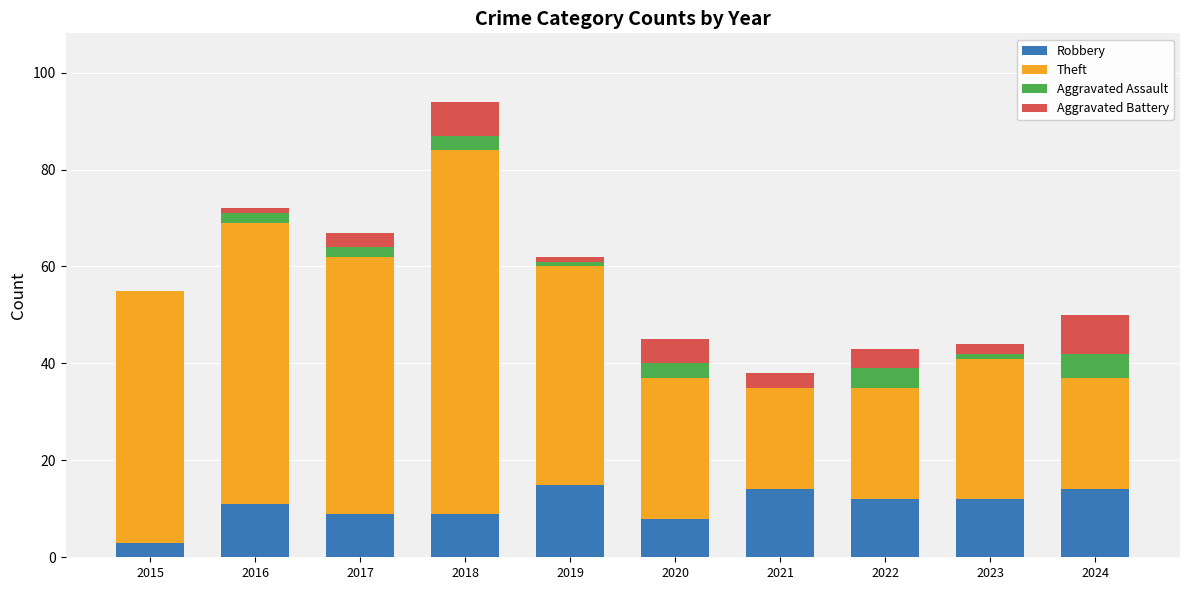

The Robbery series shows 3 at 2023. True or false?

False